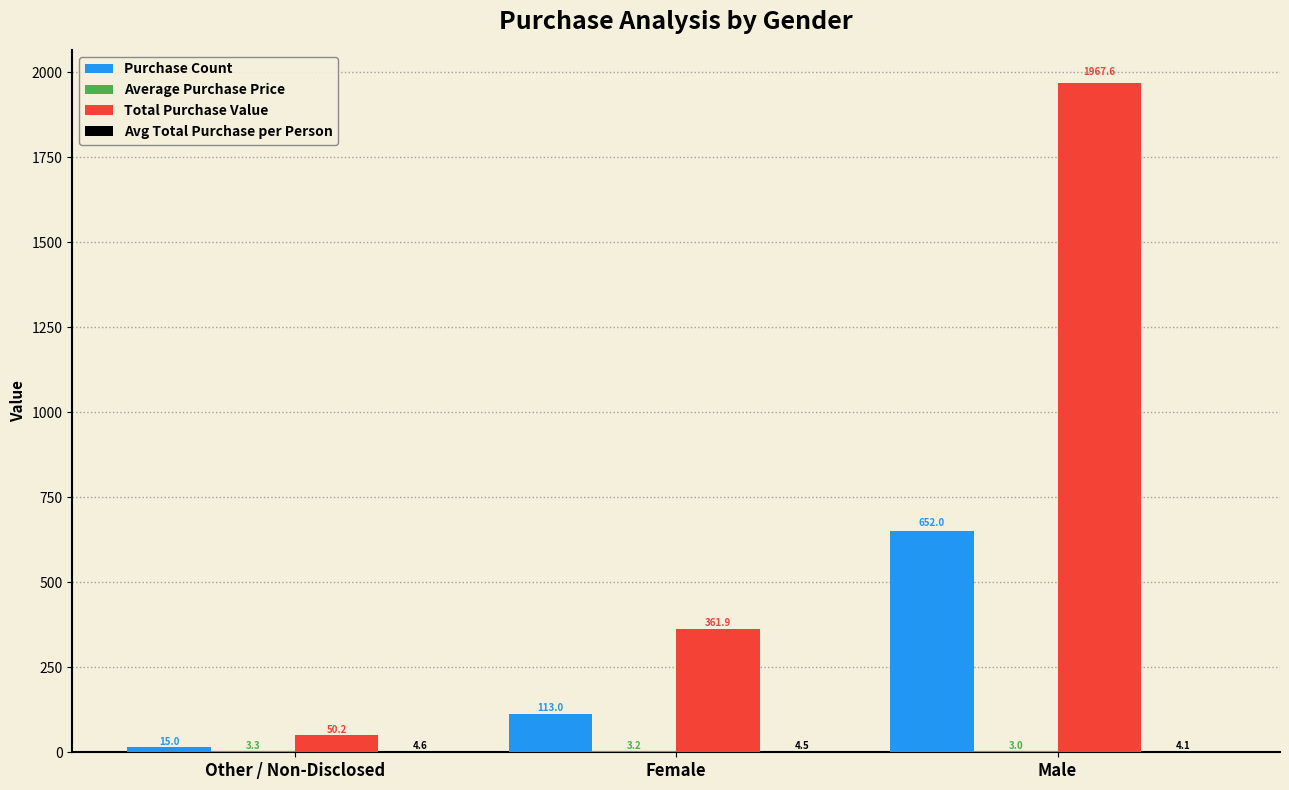

Are the bars grouped side by side (vs. stacked)?

Yes